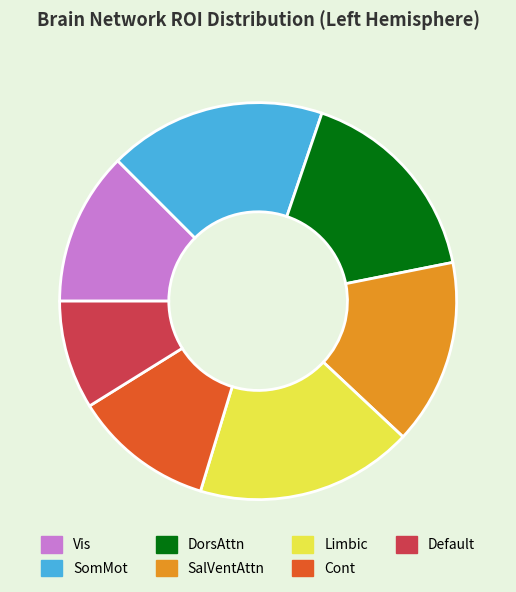

What is the ratio of the value at SomMot to the value at Default?

2.0